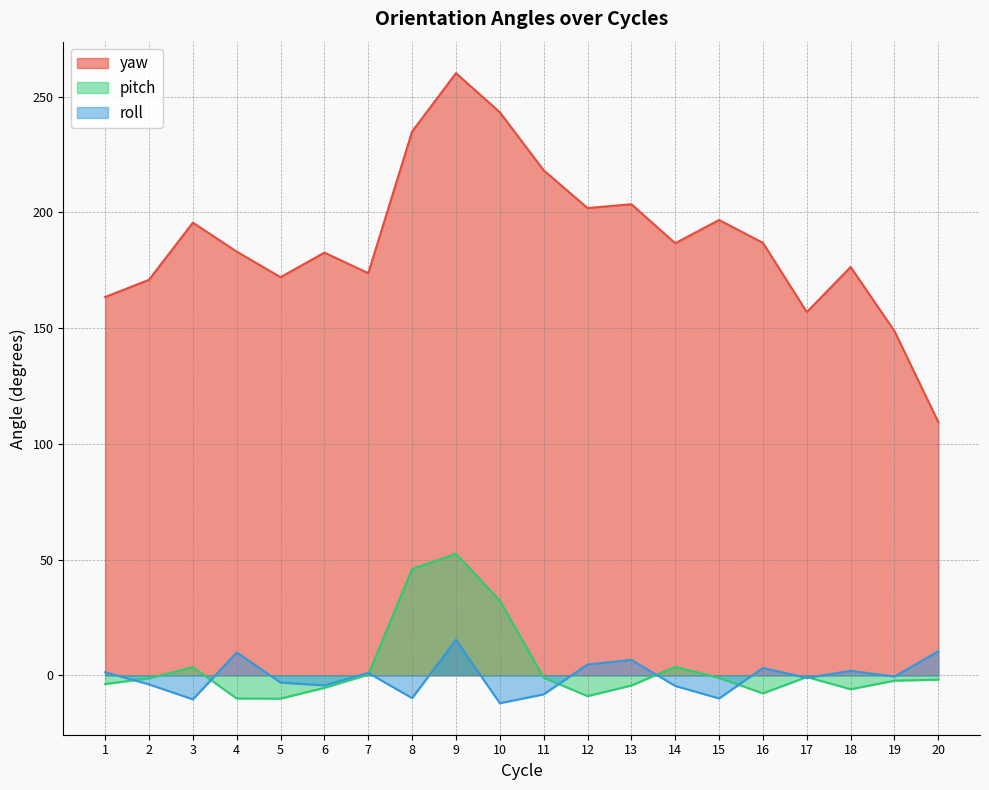

What is the value of the yaw point at the 8th from the left?

234.9